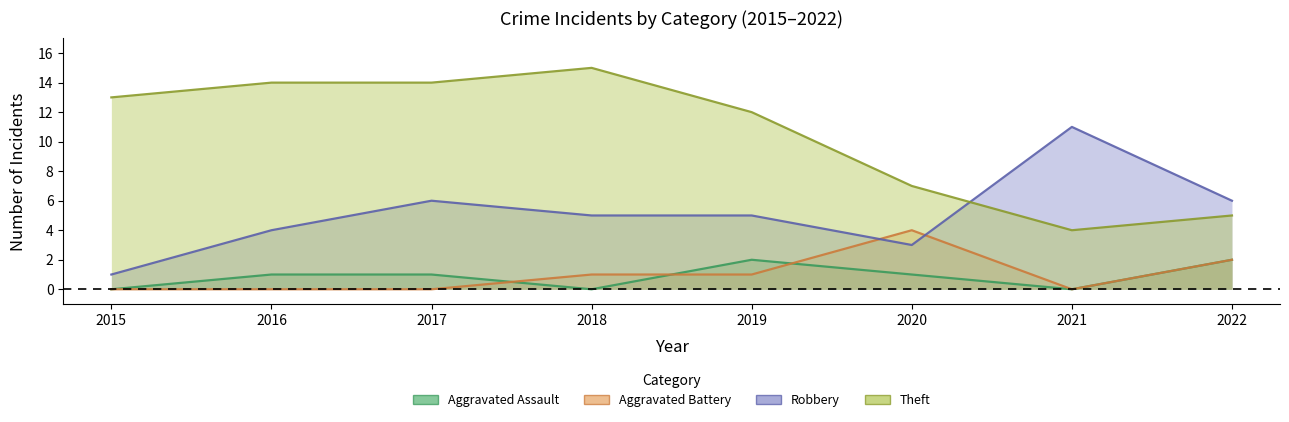

True or false: Aggravated Battery and Theft cross at least once.

False